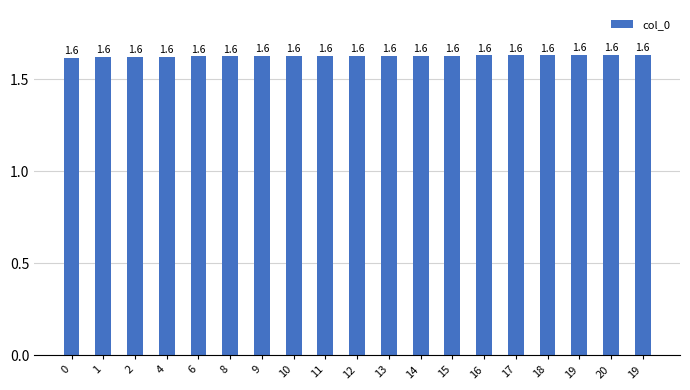

Reading left to right, what are all the values shown in this chart?

0=1.6	1=1.6	2=1.6	4=1.6	6=1.6	8=1.6	9=1.6	10=1.6	11=1.6	12=1.6	13=1.6	14=1.6	15=1.6	16=1.6	17=1.6	18=1.6	19=1.6	20=1.6	19=1.6